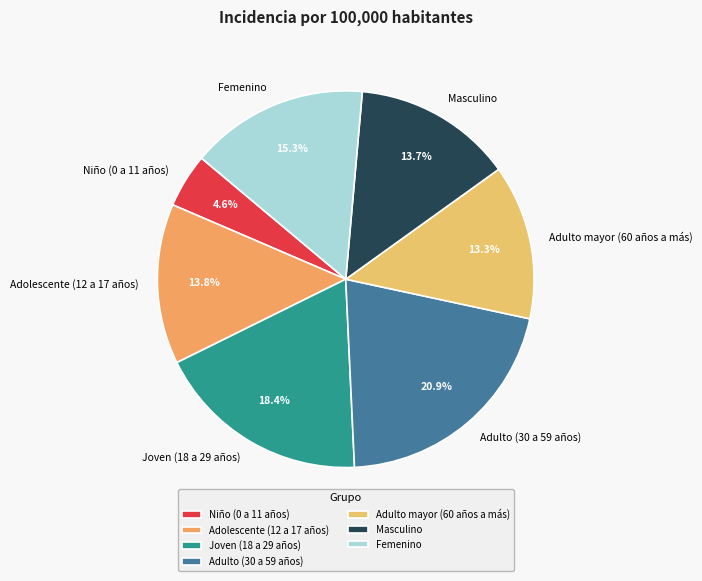

How many slices are in this pie chart?

7